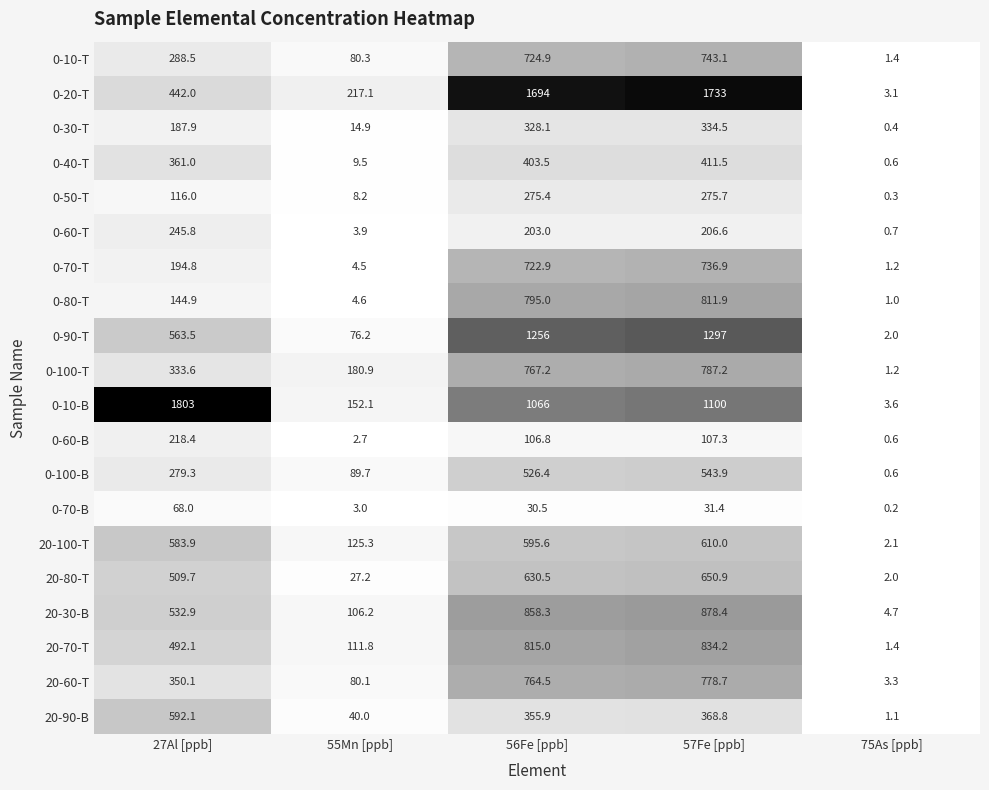

Which series changed the most between 27Al [ppb] and 56Fe [ppb]?

0-20-T